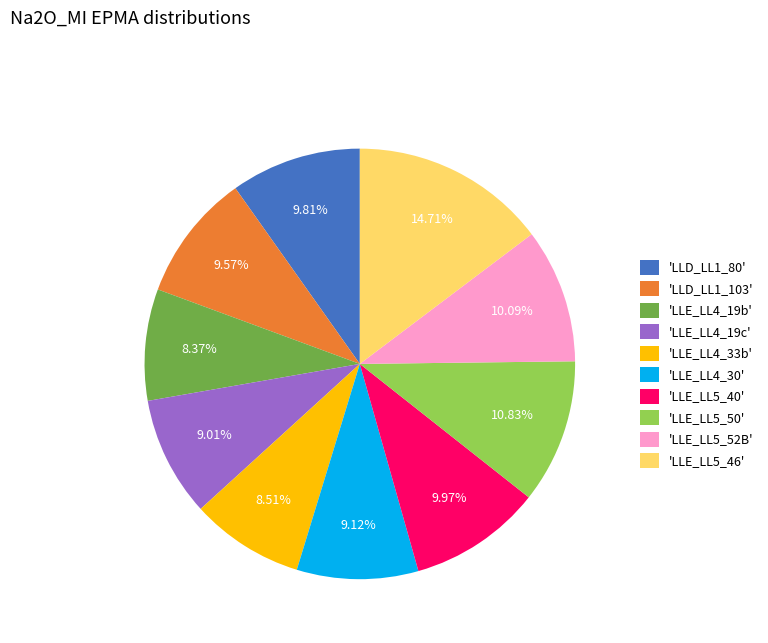

Which category has the biggest portion of the pie?

'LLE_LL5_46'